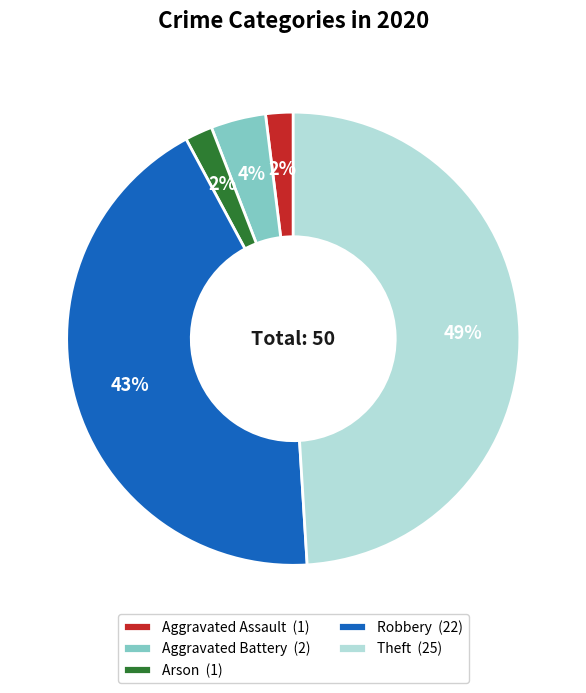

Is there a majority slice in this chart?

No